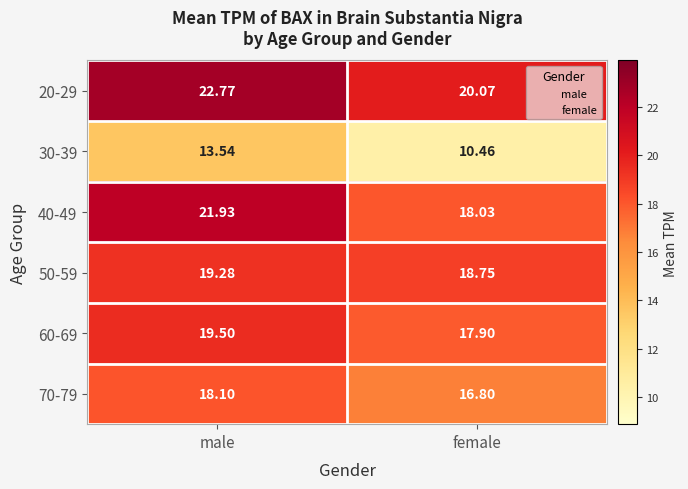

List the labels in order of 30-39 value, smallest first.

female, male